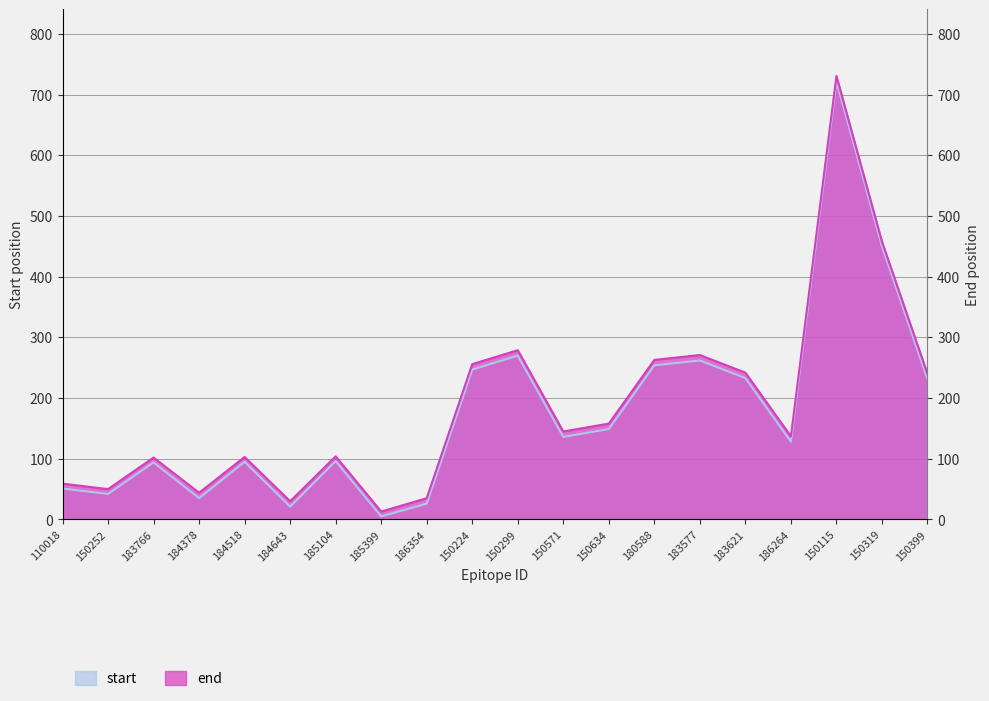

Is it true that start equals 414 at 150399?

False